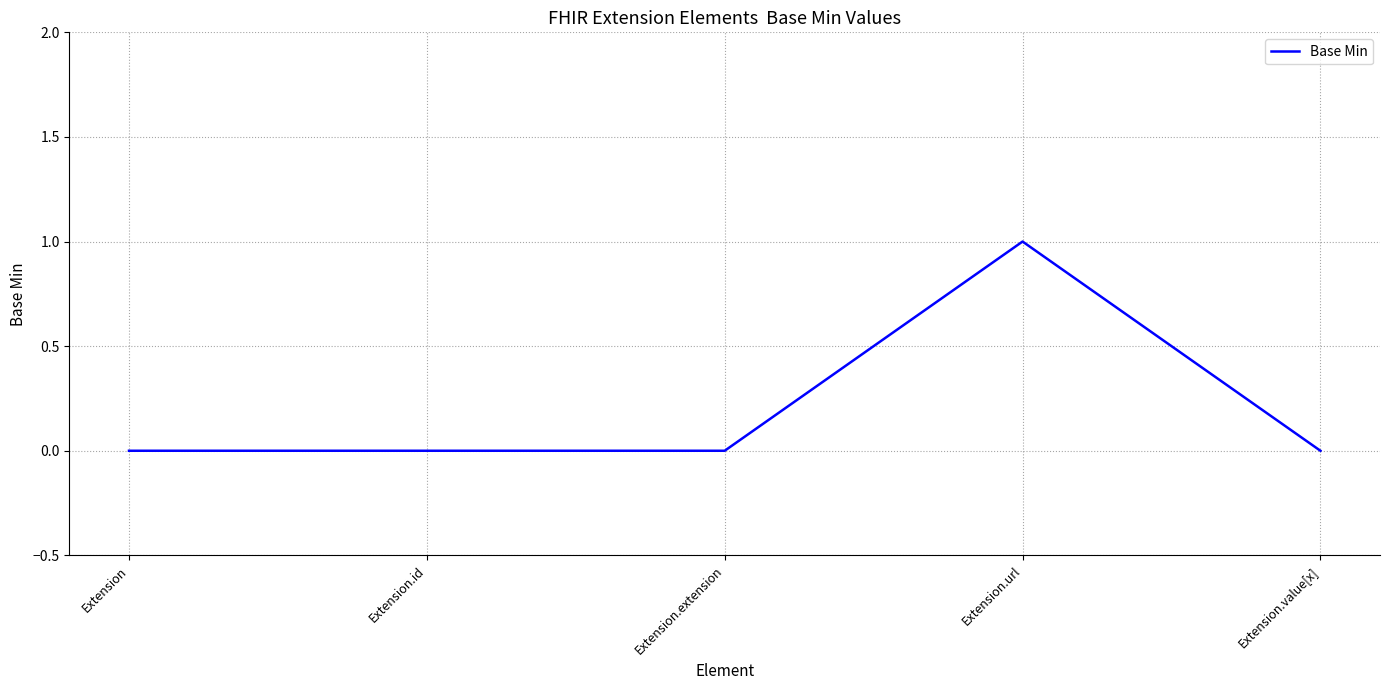

Which label corresponds to the largest value in the chart?

Extension.url